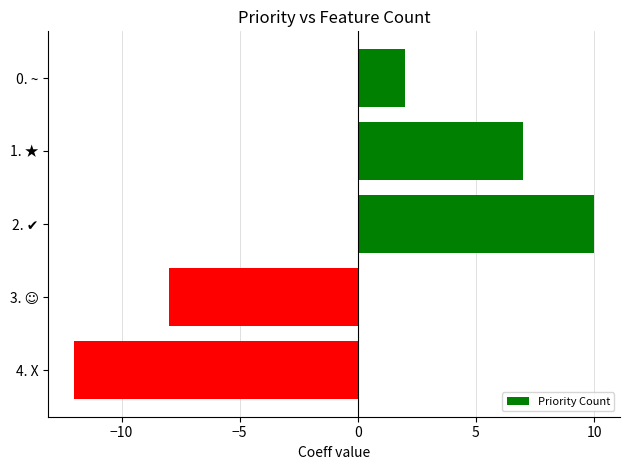

The value at 4. X is -18. True or false?

False